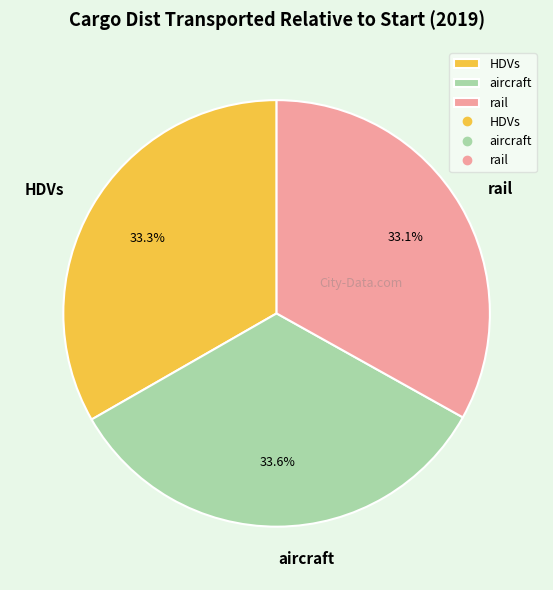

What is the total percentage of HDVs and aircraft?

66.9%